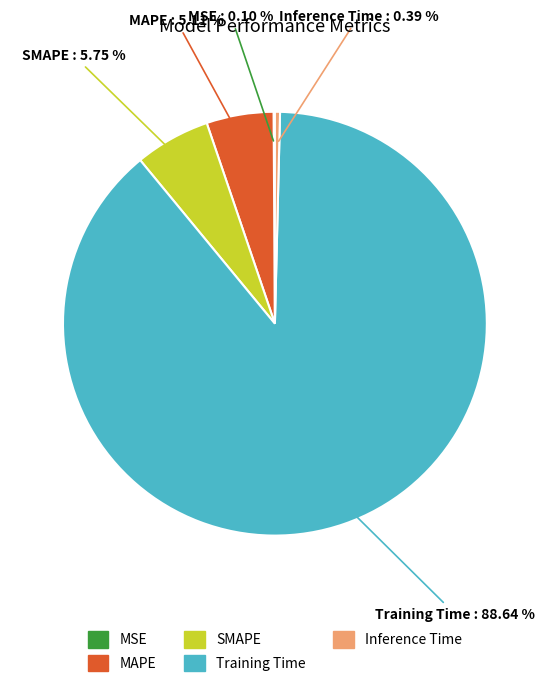

To the nearest percent, what portion does Training Time represent?

89%